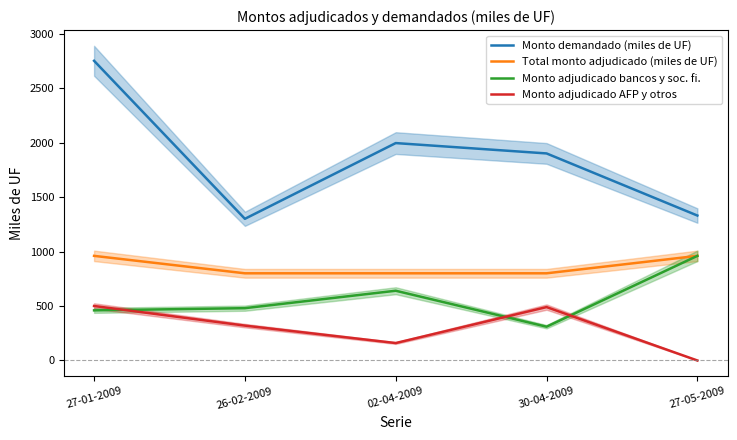

Where does the Monto demandado (miles de UF) series first go above 1900?

27-01-2009